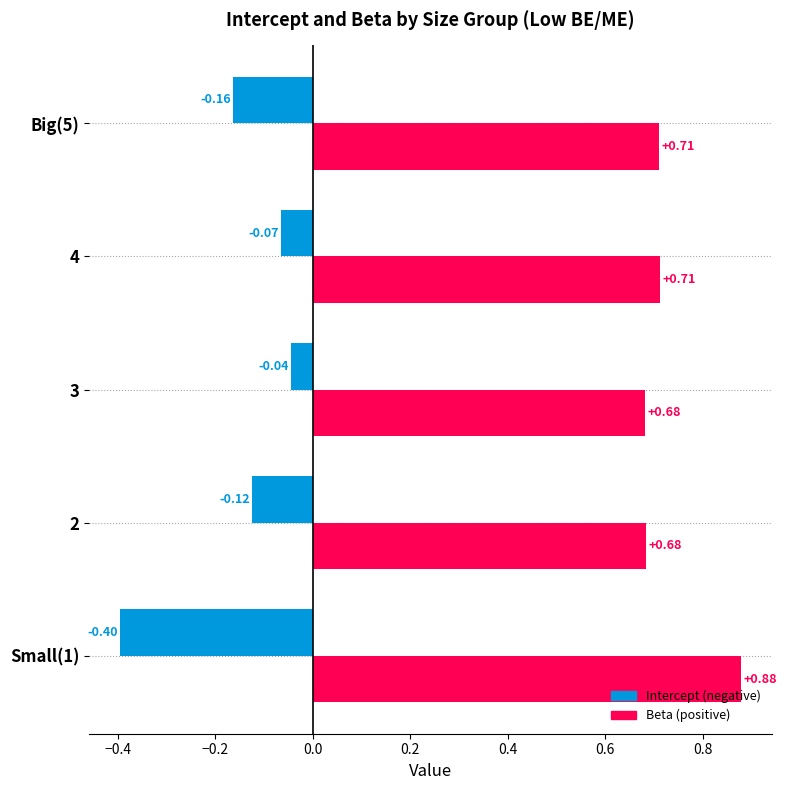

True or false: Intercept has a value of -0.1 at 2.

True